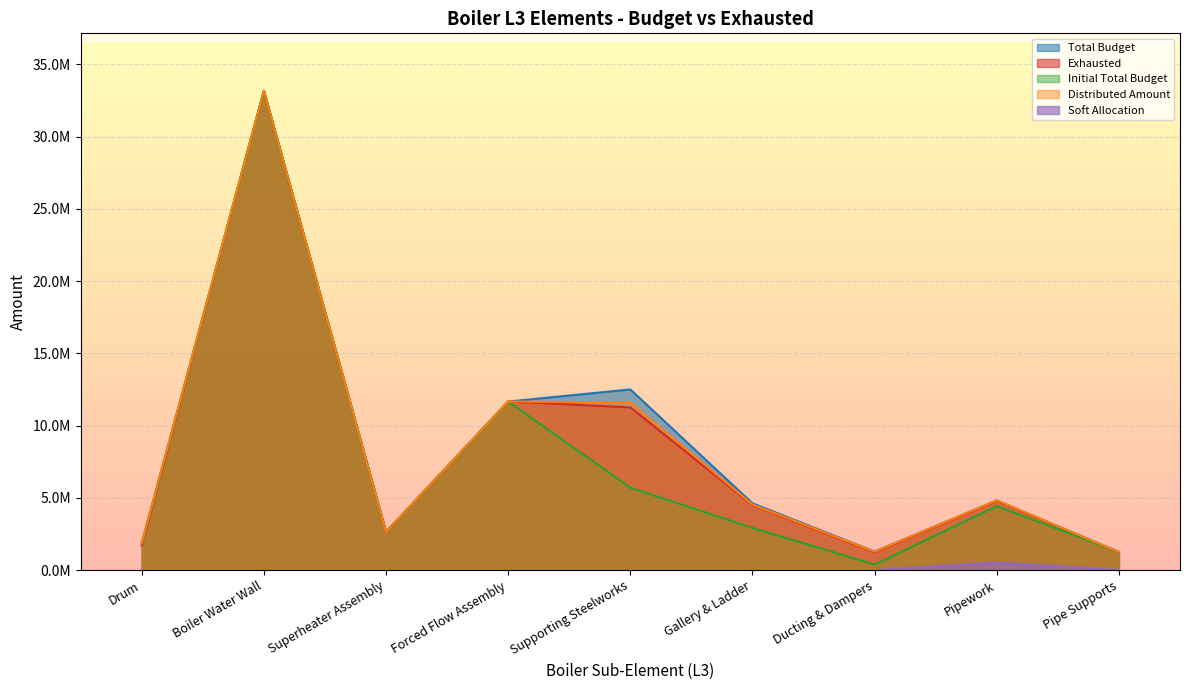

At Superheater Assembly, list the series in order from largest to smallest.

Total Budget, Initial Total Budget, Distributed Amount, Exhausted, Soft Allocation